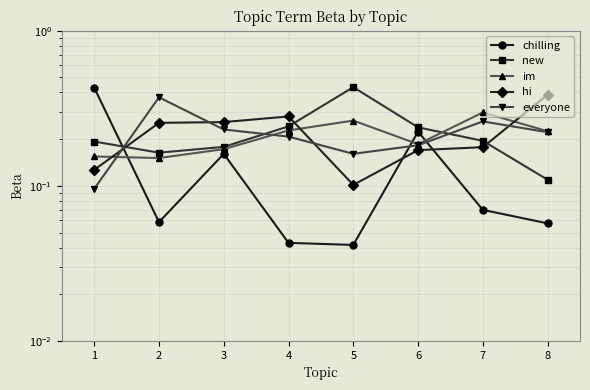

Where is the first local minimum for hi?

5